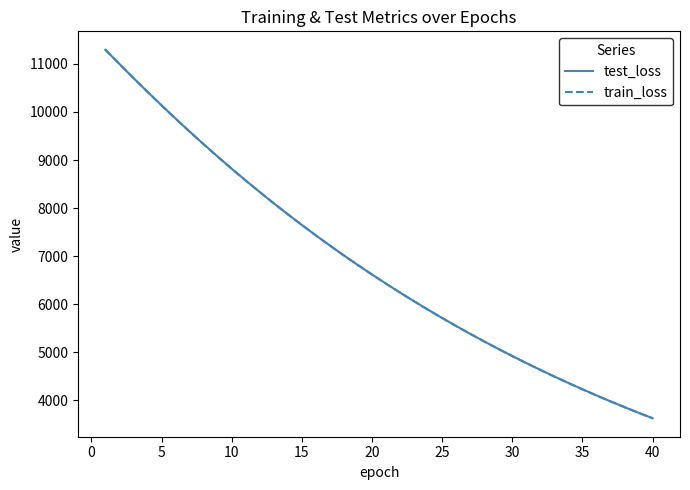

What is the lowest value of the test_loss series?

3629.5